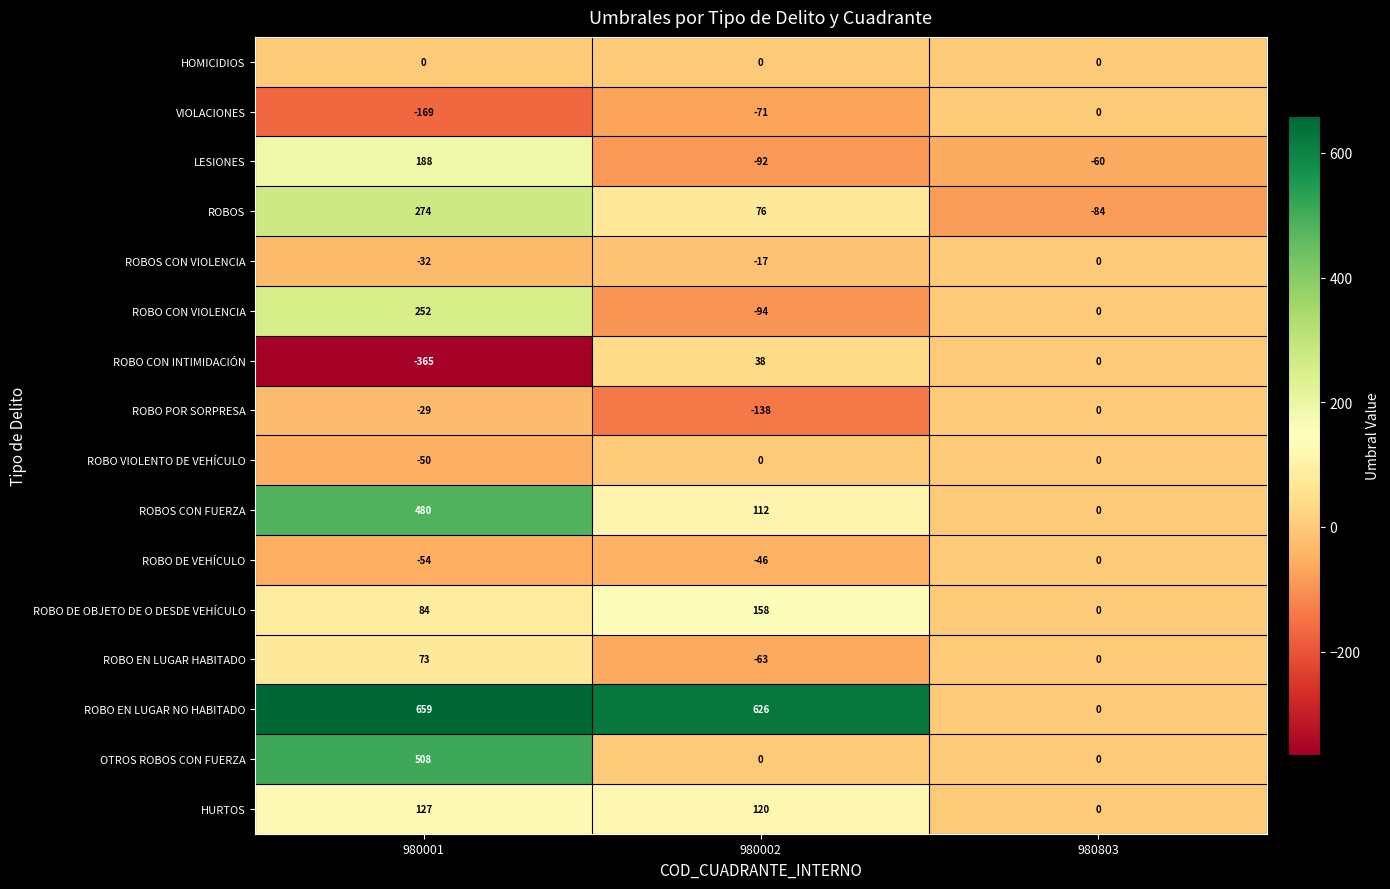

The ROBO CON VIOLENCIA series shows 150 at 980803. True or false?

False